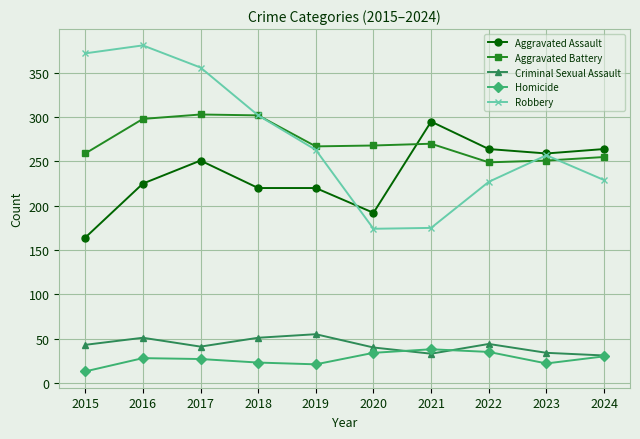

How many lines are shown in the chart?

5